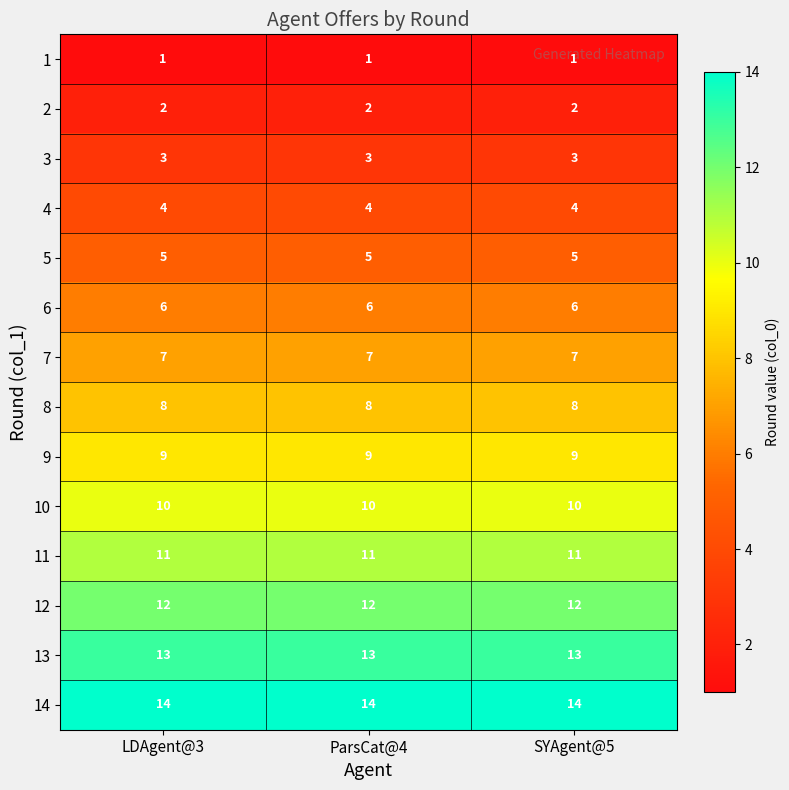

What is the spread (max minus min) of values at ParsCat@4?

13